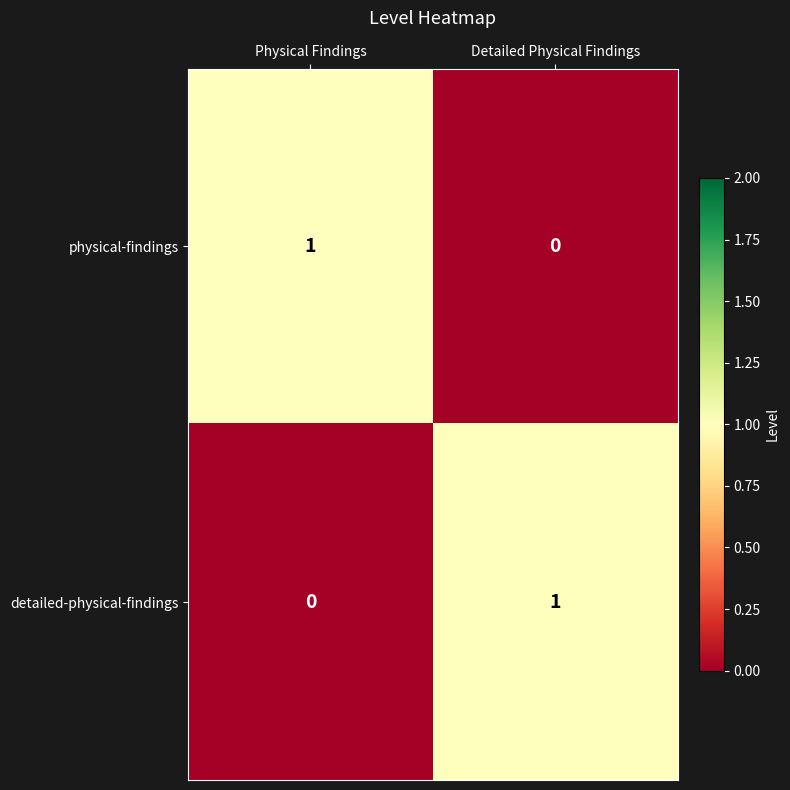

Reading left to right, what are all the values shown in this chart?

physical-findings: Physical Findings=1	Detailed Physical Findings=0
detailed-physical-findings: Physical Findings=0	Detailed Physical Findings=1